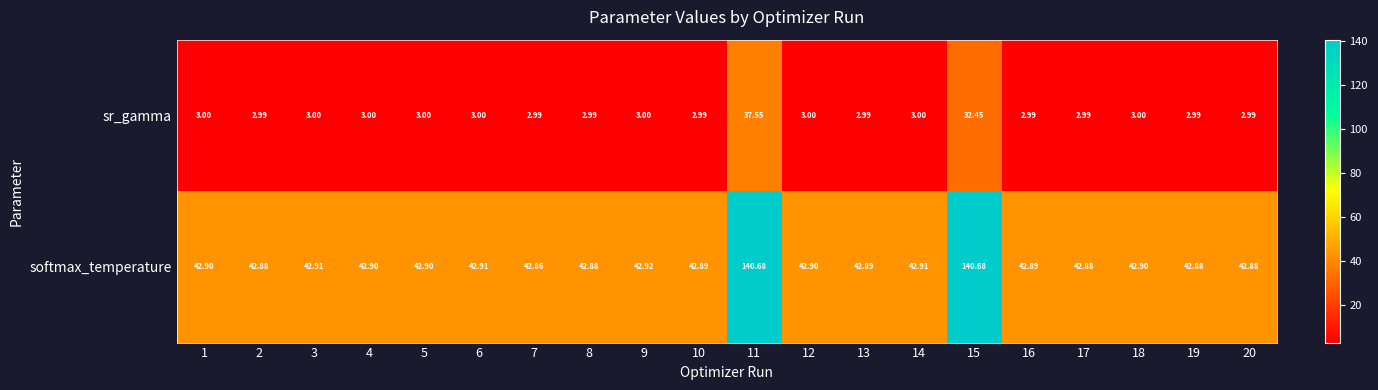

Is the value of softmax_temperature at 5 greater than the value of sr_gamma at 5?

Yes